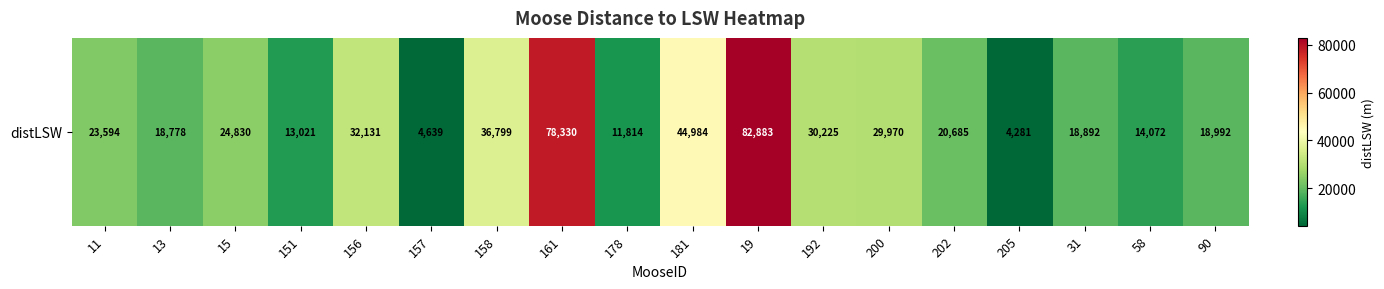

What is the difference between the values at 31 and 13?

113.9